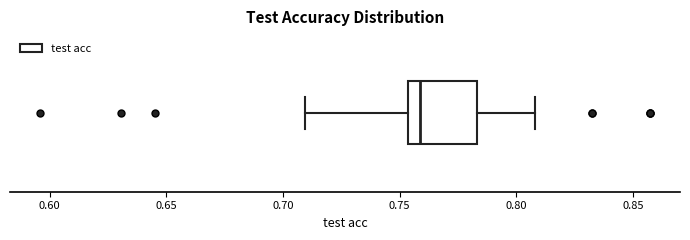

Transcribe this box plot: give where the median line is, the range the box spans, and where the two whiskers end, as read against the x-axis. The values are not printed on the chart, so give them approximately, as read against the axis.

median 0.760, box 0.755 to 0.785, whiskers 0.710 to 0.810